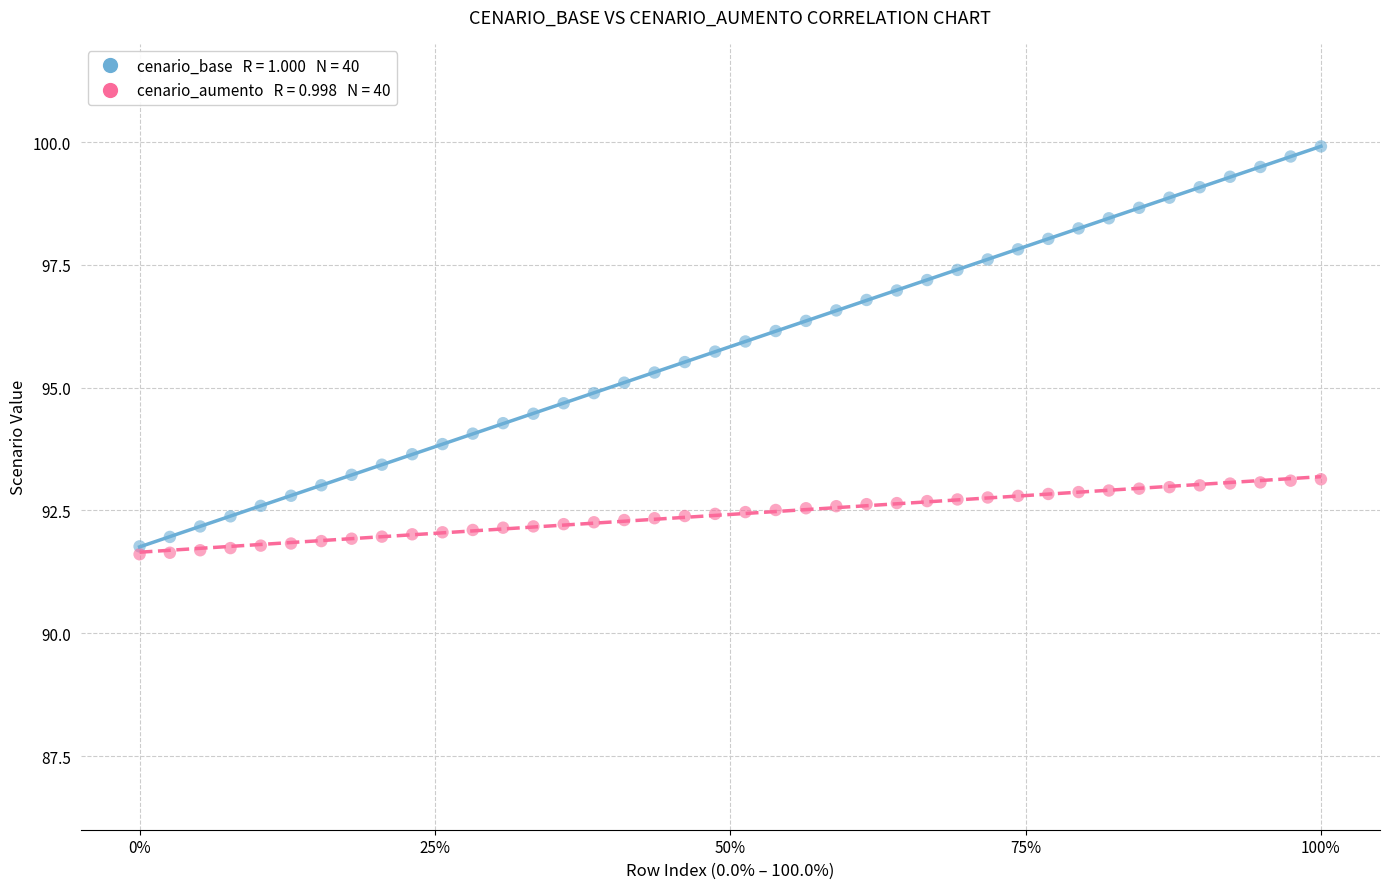

Across all data points, what is the range of Y values (max minus min)?

8.3